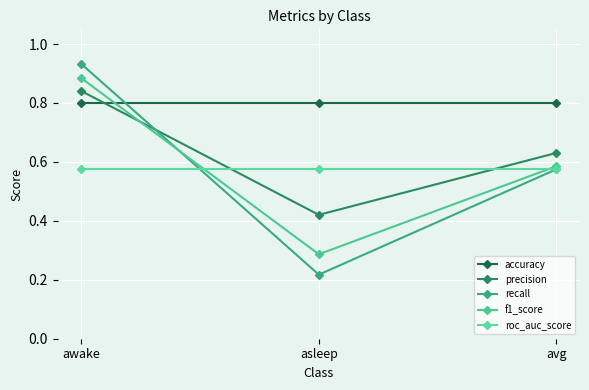

What is the label of the 2nd point from the right?

asleep